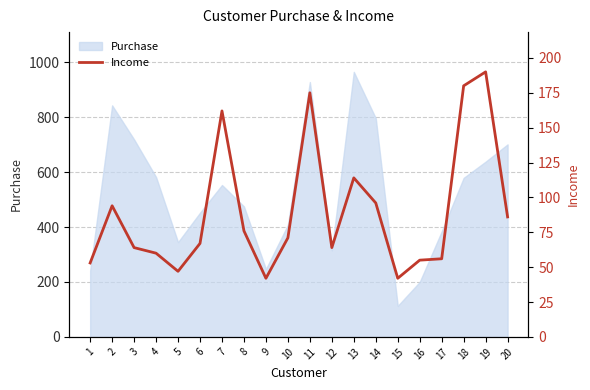

Where does the data first go above 71?

2